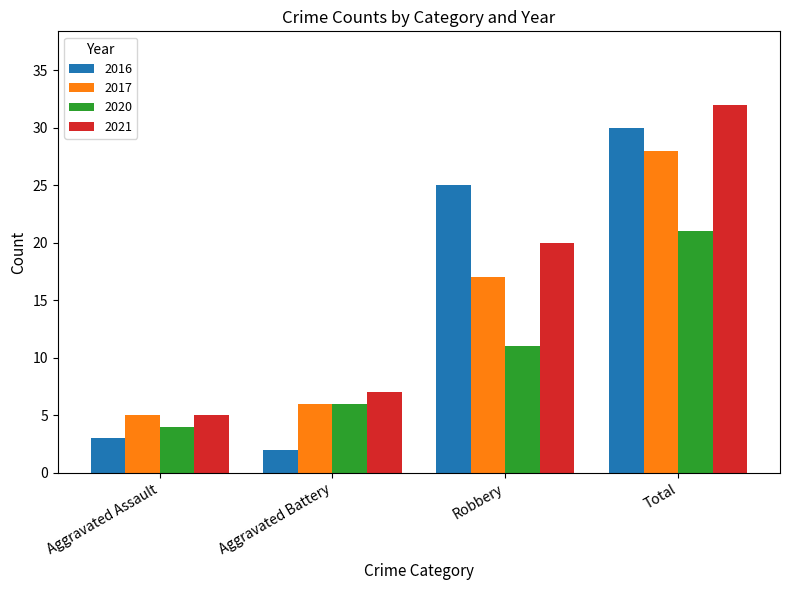

The value of 2021 at Total is 46. True or false?

False